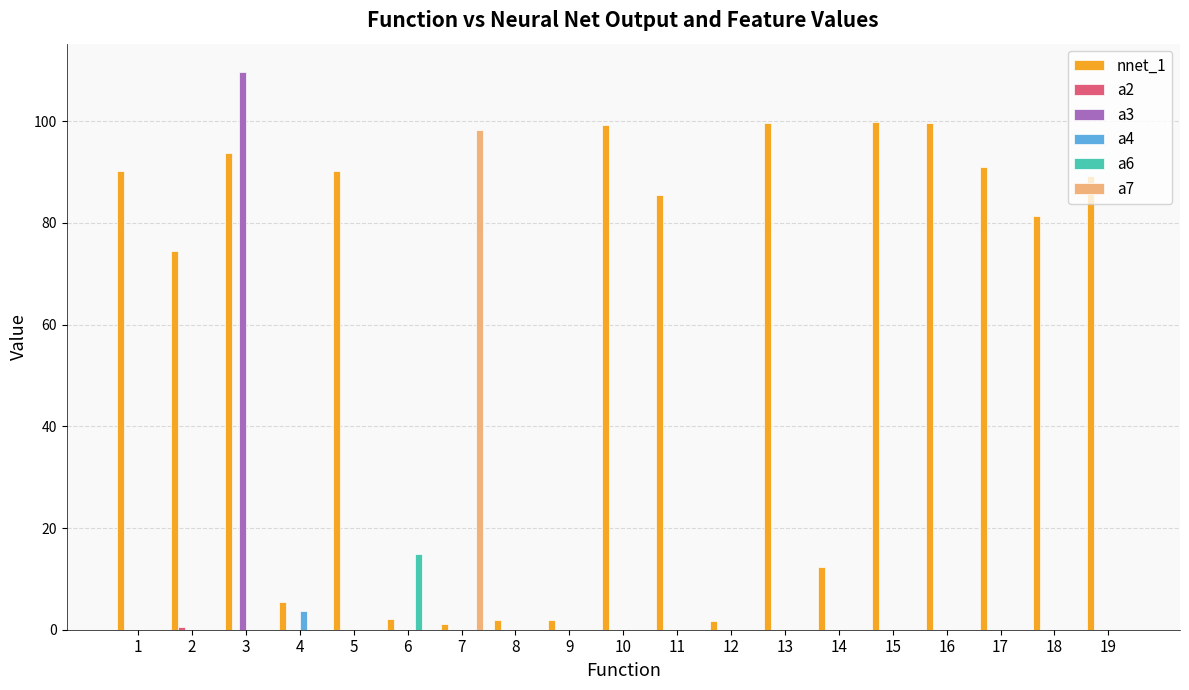

At which category is the sum across all series the highest?

3